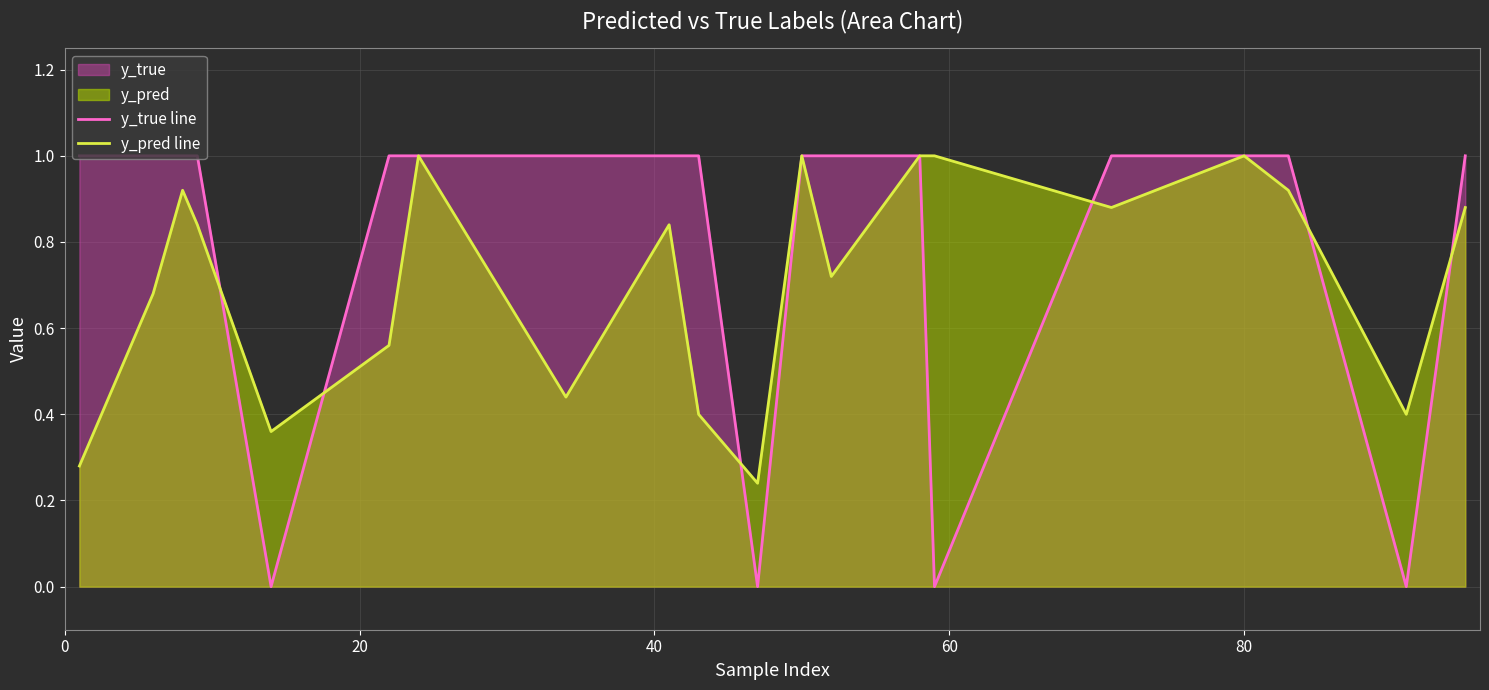

What is the value of the y_pred line point at the 10th from the left?

0.4